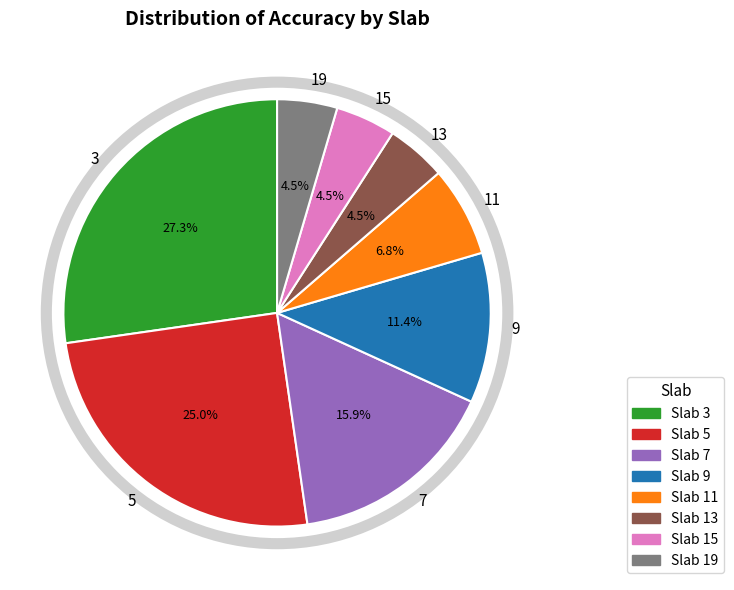

Combined, do 5 and 13 account for over 50%?

No